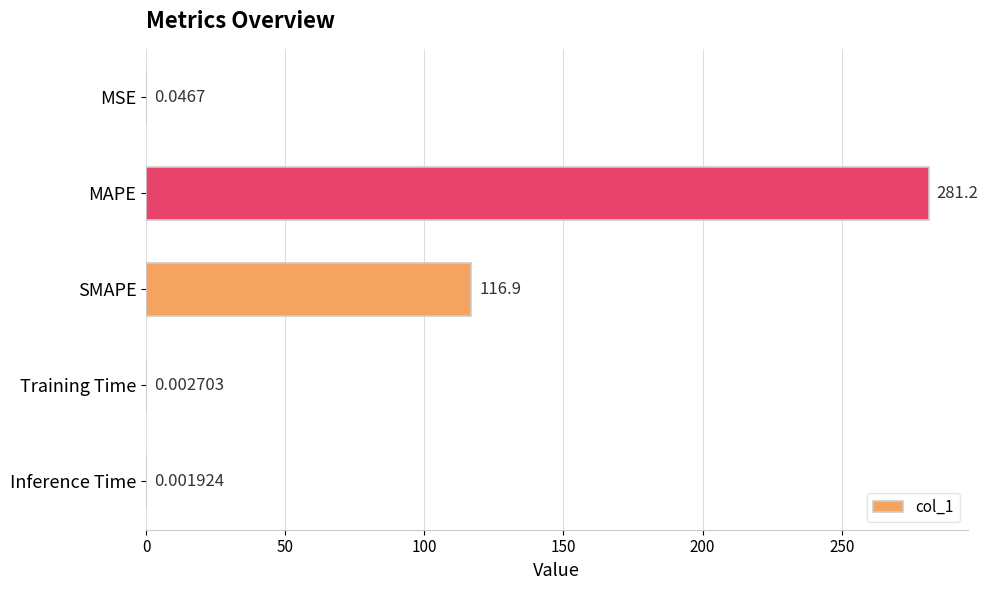

What is the sum of all values?

398.1